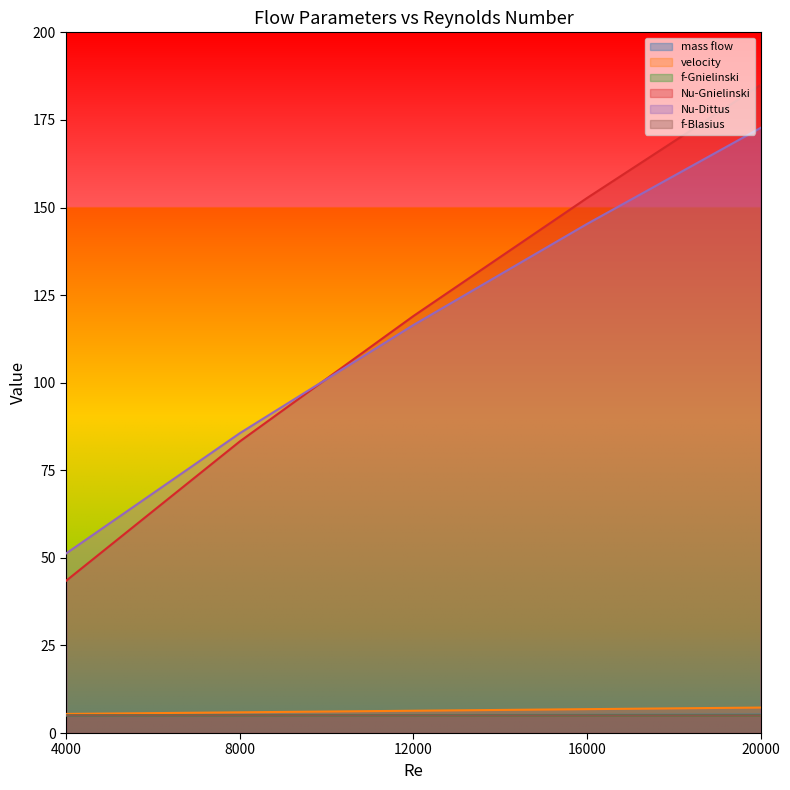

True or false: Nu-Dittus and Nu-Gnielinski cross at least once.

True